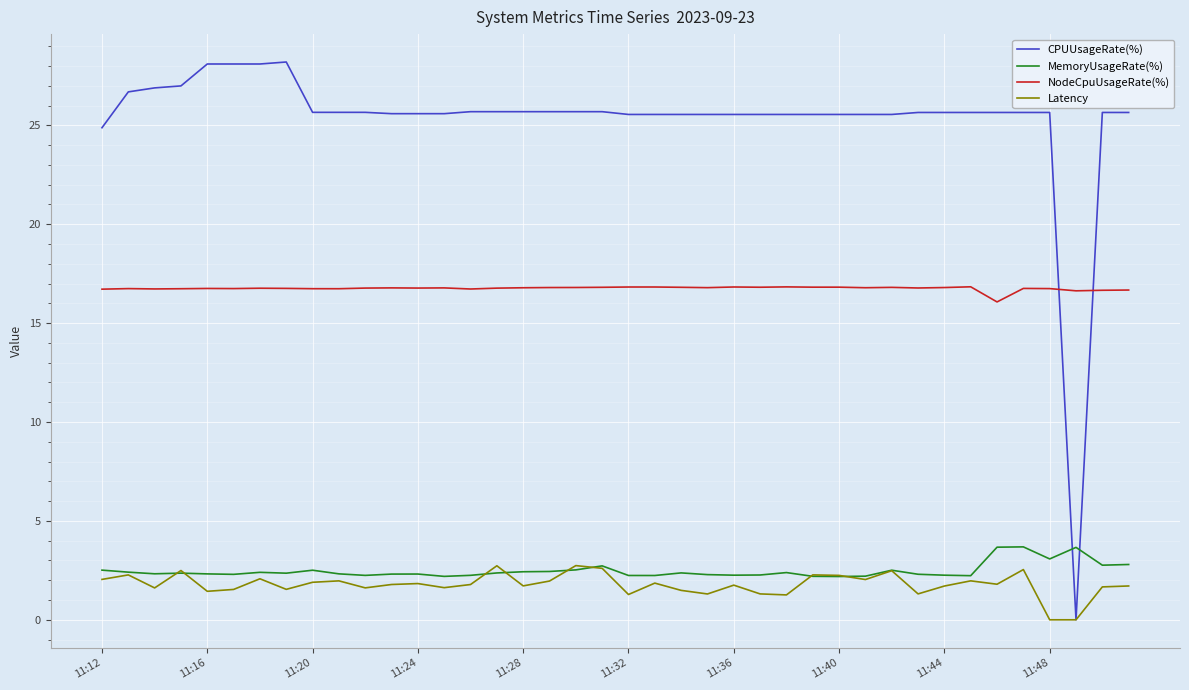

What is the lowest value of the NodeCpuUsageRate(%) series?

16.1